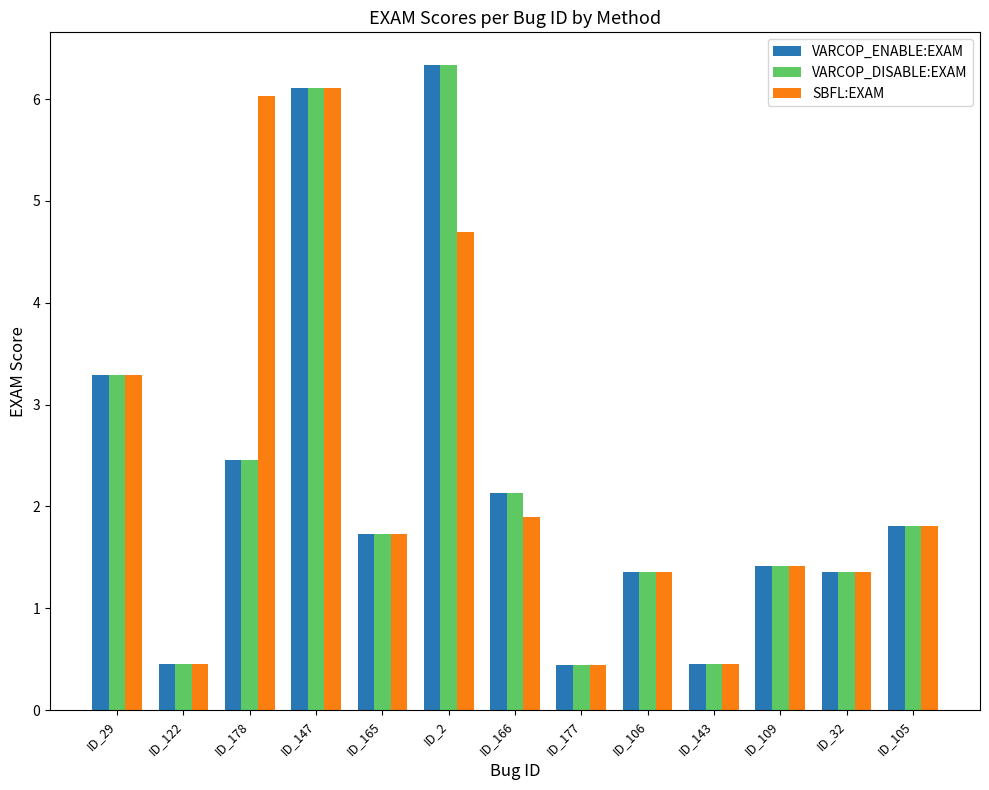

What is the label of the 6th bar from the right?

ID_177